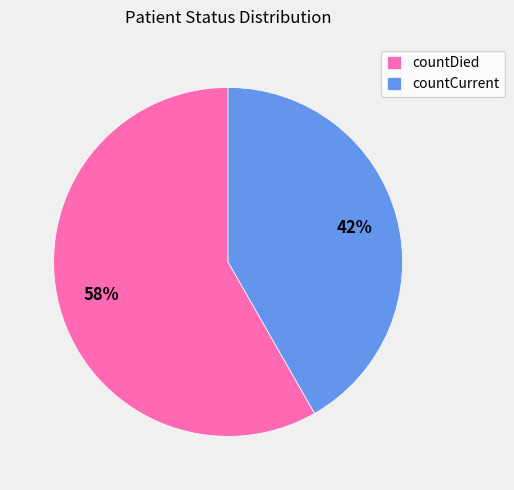

Is it true that countCurrent is 42% of the pie?

True